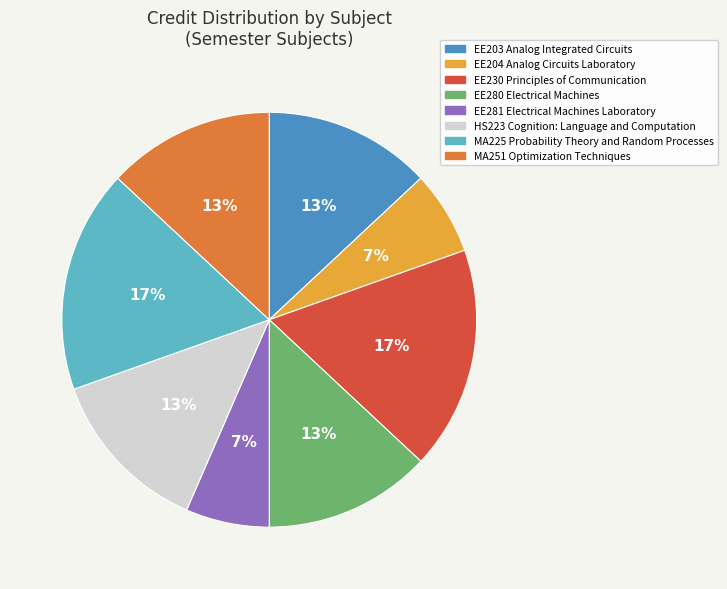

The EE230 Principles of Communication slice represents 17% of the pie. True or false?

True